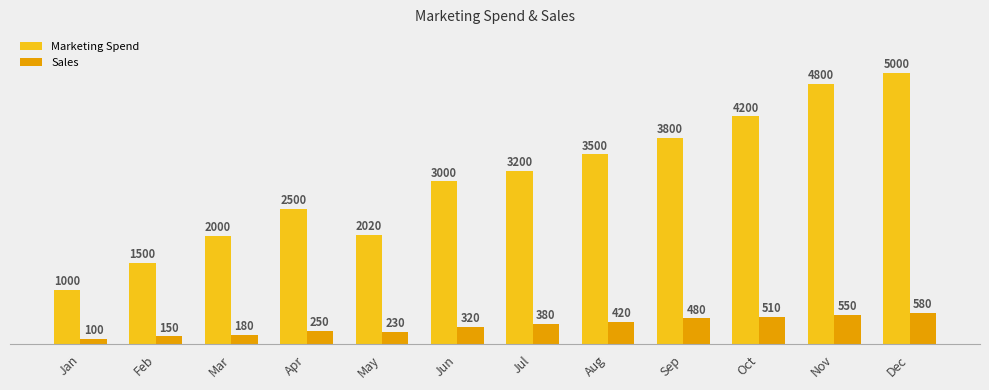

Read the Marketing Spend value at Sep, to the nearest 10.

3800